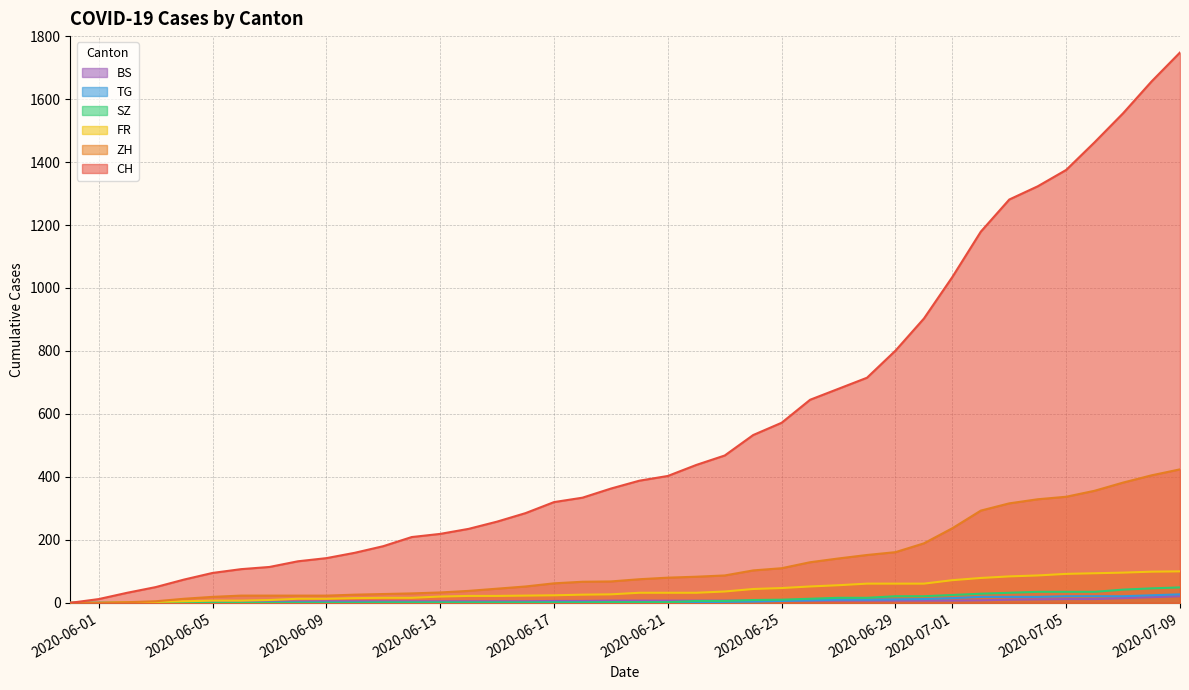

How many positive values does the FR series have?

38